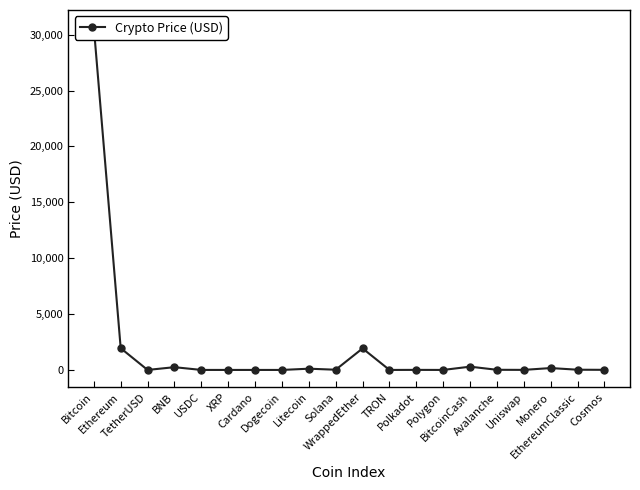

The value at Litecoin is 163.6. True or false?

False